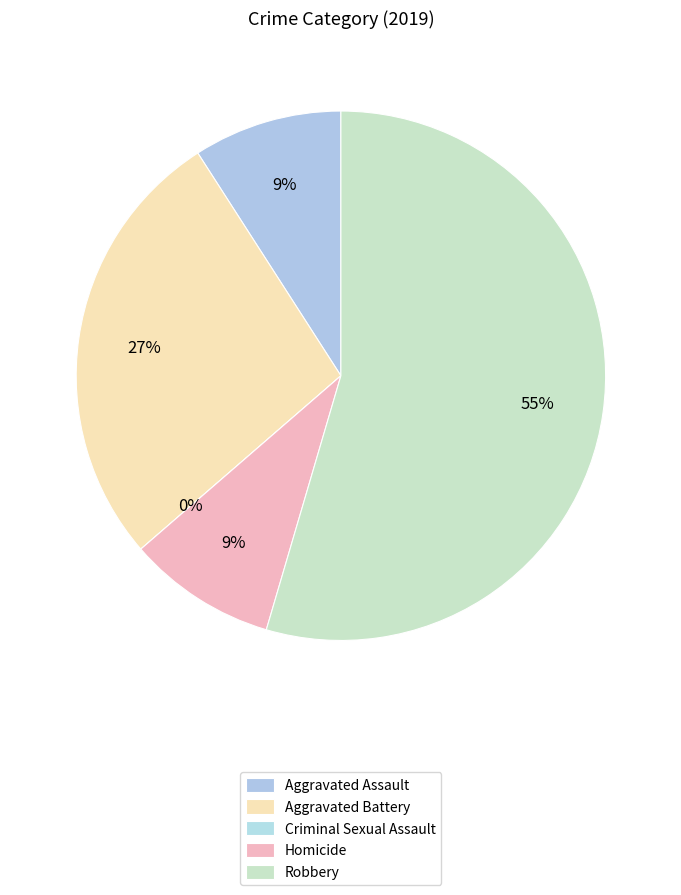

Do Aggravated Battery and Robbery together represent more than half of the pie?

Yes